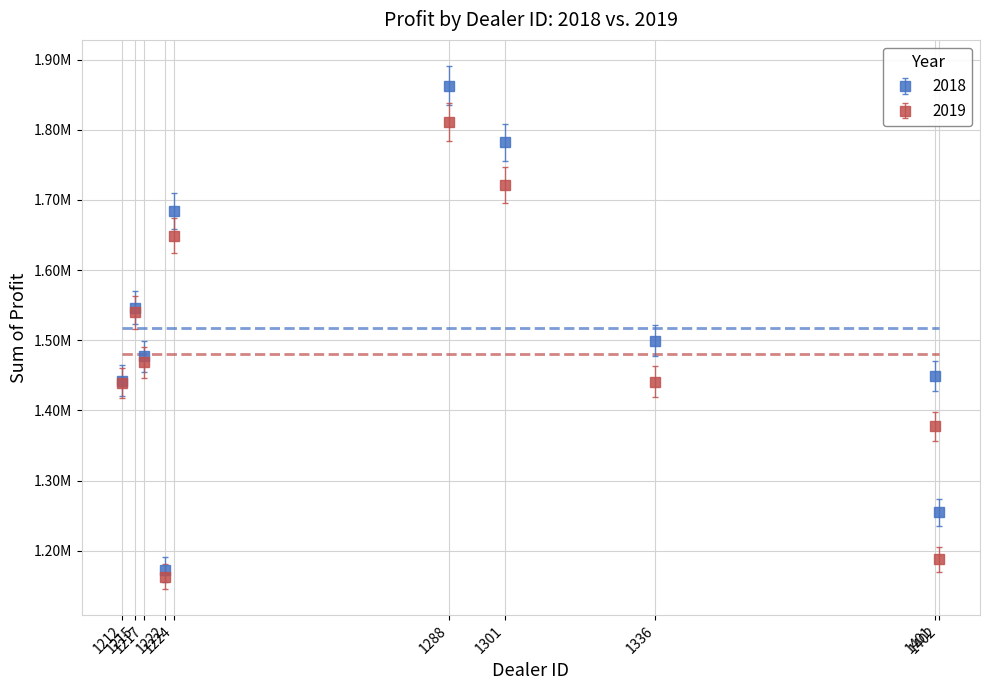

What are all the series names shown in the legend?

2018, 2019